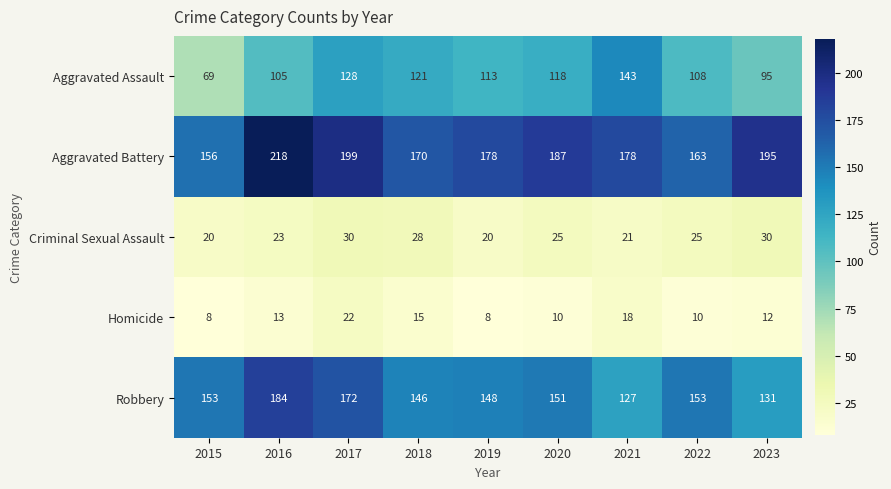

The value of Aggravated Battery at 2023 is 52. True or false?

False